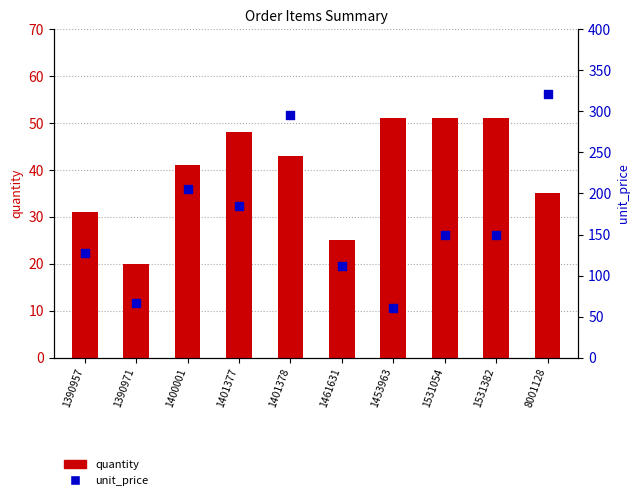

What are all the series names shown in the legend?

quantity, unit_price